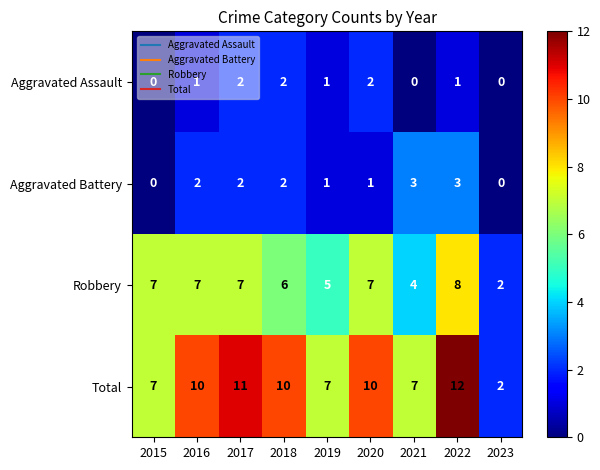

List the series in order of their peak value, lowest first.

Aggravated Assault, Aggravated Battery, Robbery, Total